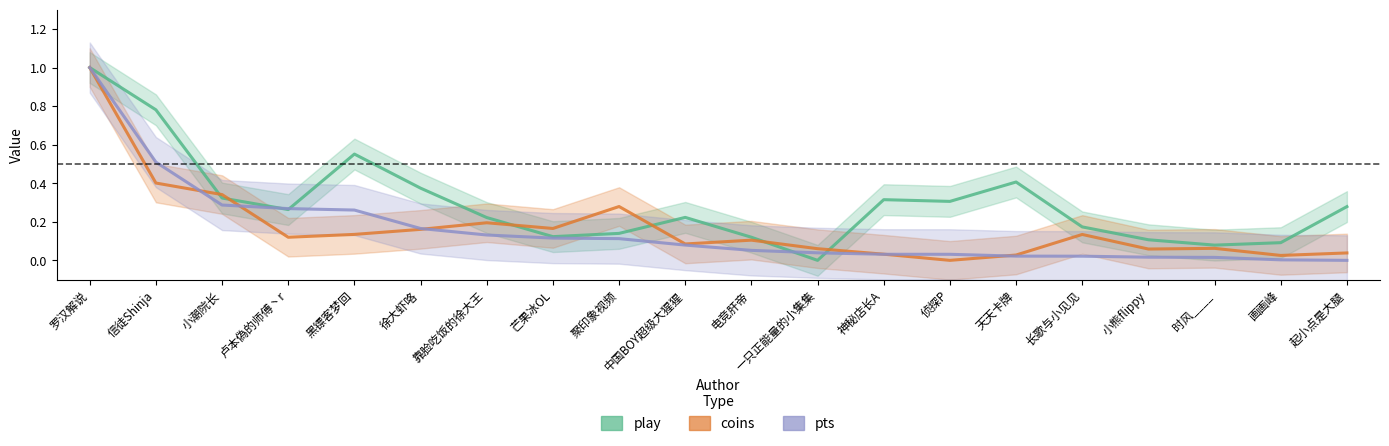

How many times do coins and pts cross each other?

5